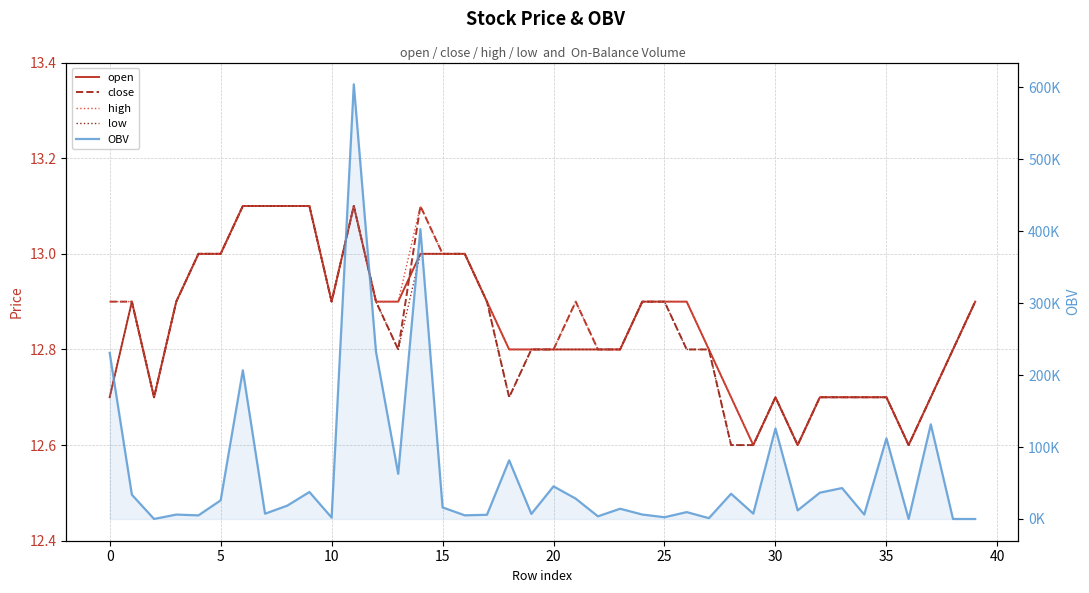

True or false: high and close cross at least once.

False